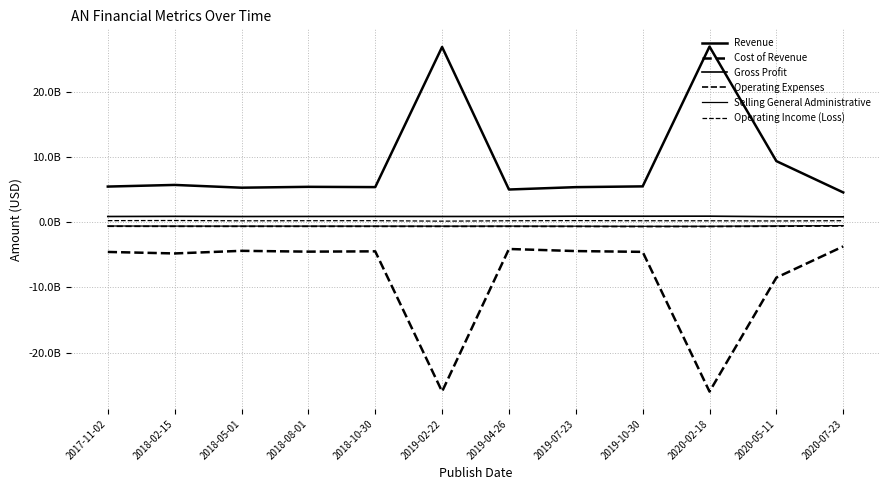

Is this an area chart (filled region under the line)?

No